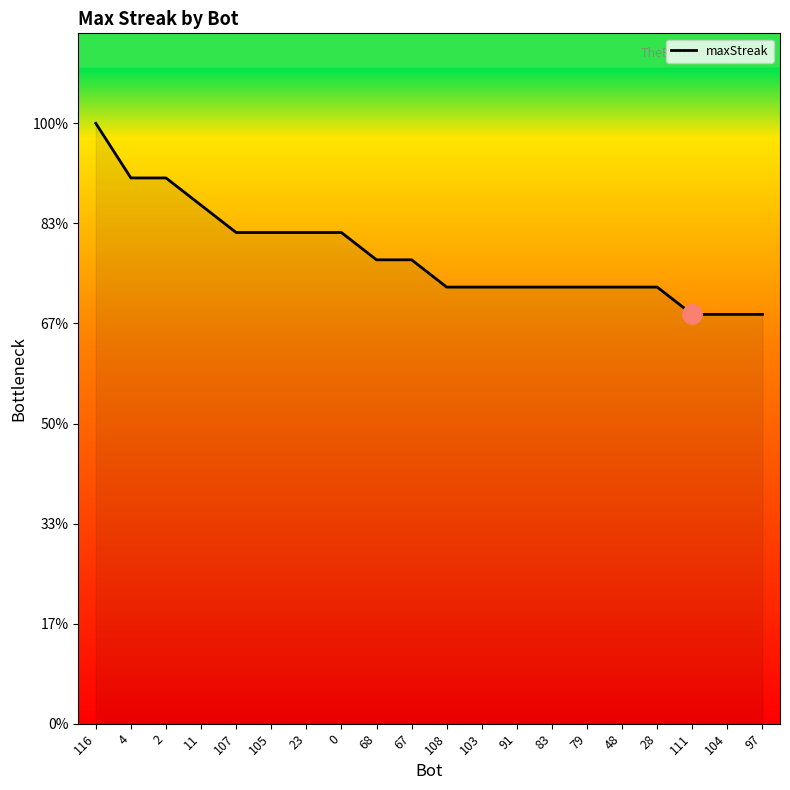

Does the chart display data point markers on the line(s)?

No